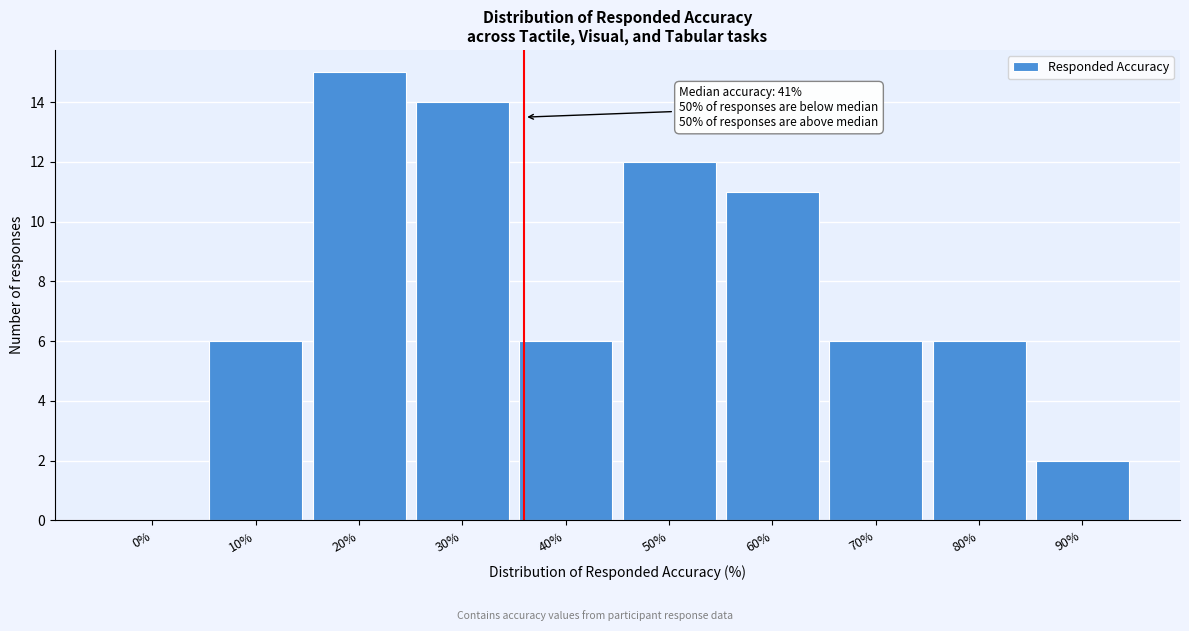

Reading left to right, transcribe all the data shown in this chart.

0%=0	10%=6	20%=15	30%=14	40%=6	50%=12	60%=11	70%=6	80%=6	90%=2